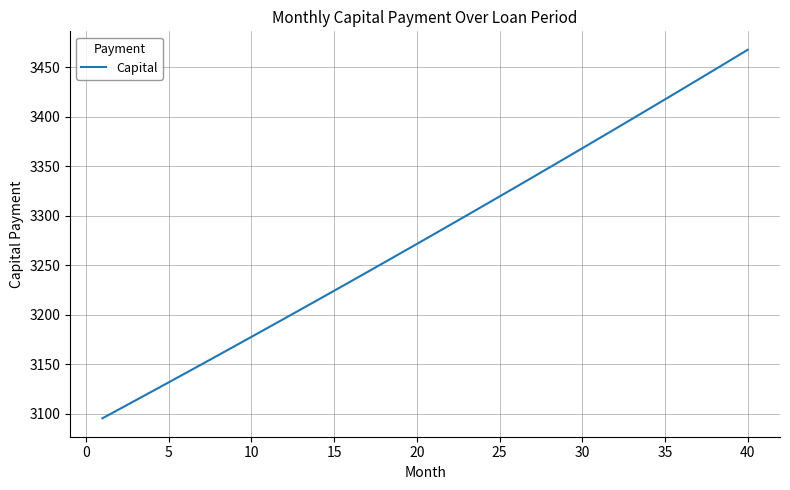

What is the average value?

3278.2